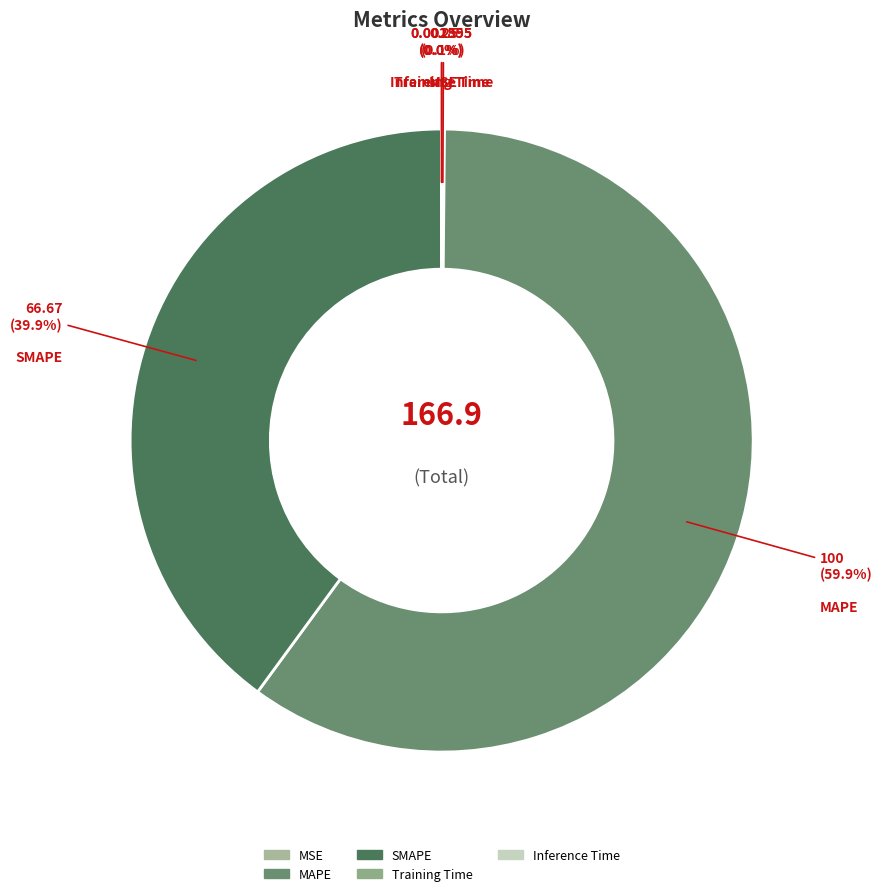

Does any single category account for the majority?

Yes